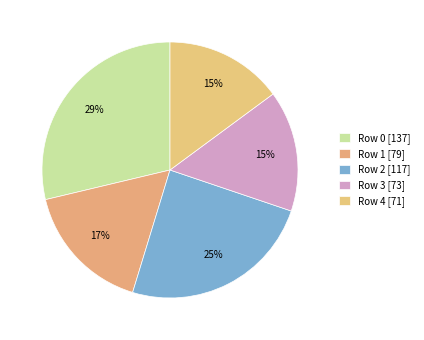

How many segments does this pie chart have?

5